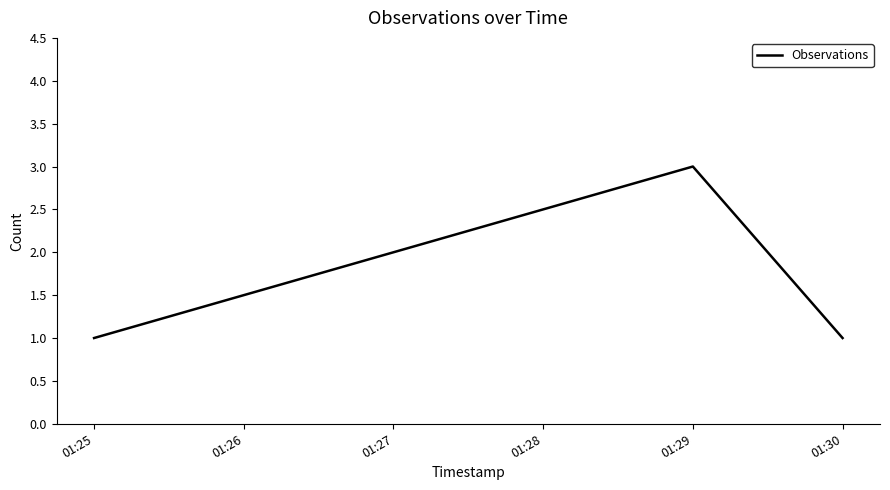

Reading left to right, list all the values displayed in this chart.

1	3	1